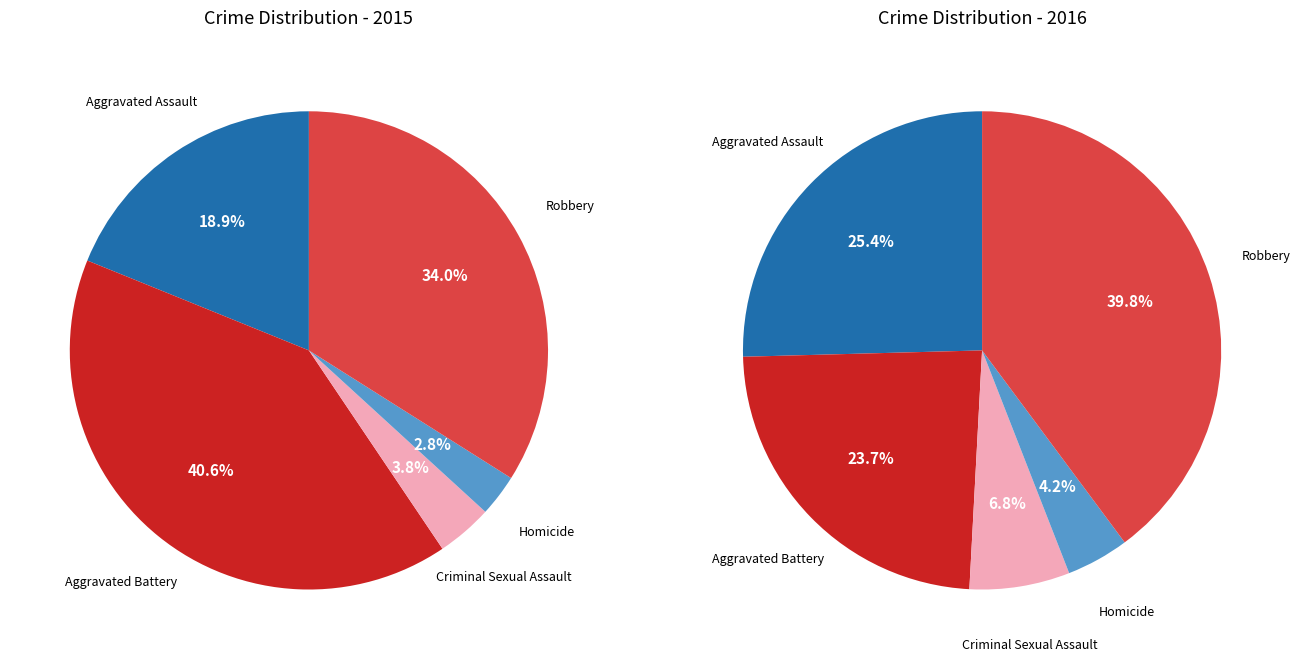

What percentage is NOT represented by 4?

66.0%